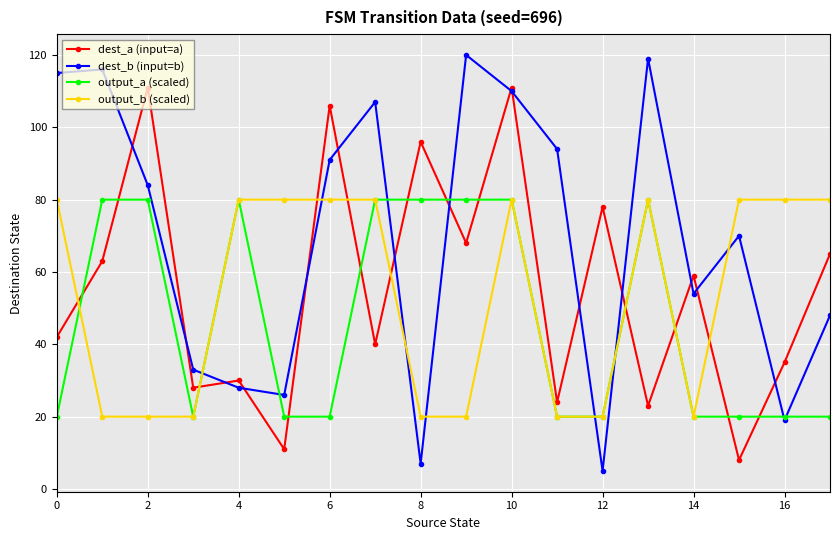

True or false: output_a (scaled) has more than 0 points higher than both neighbors.

True